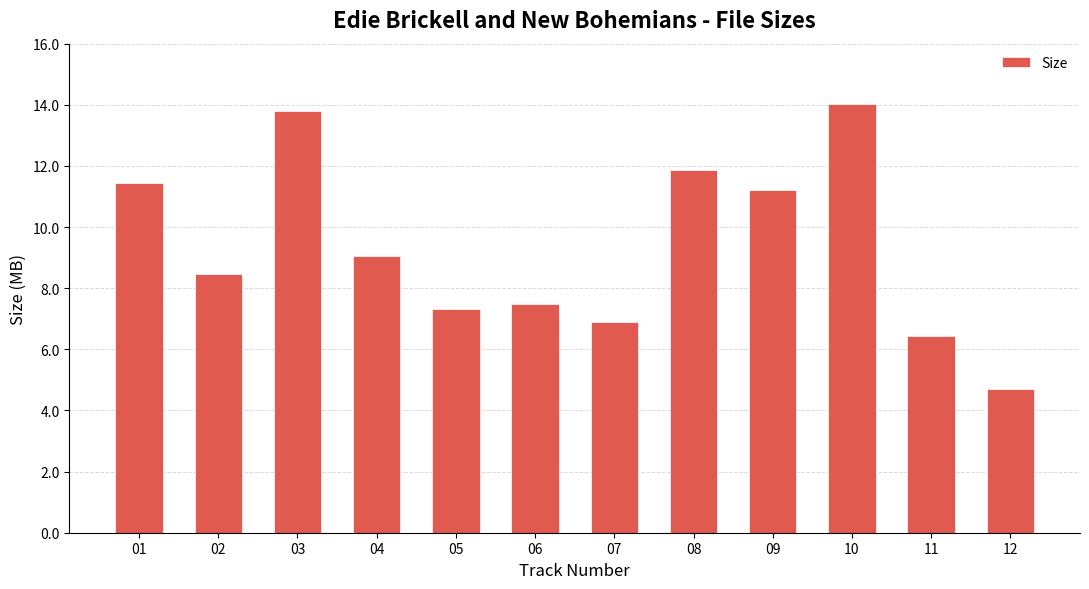

What is the value of the 7th bar from the left?

6.9